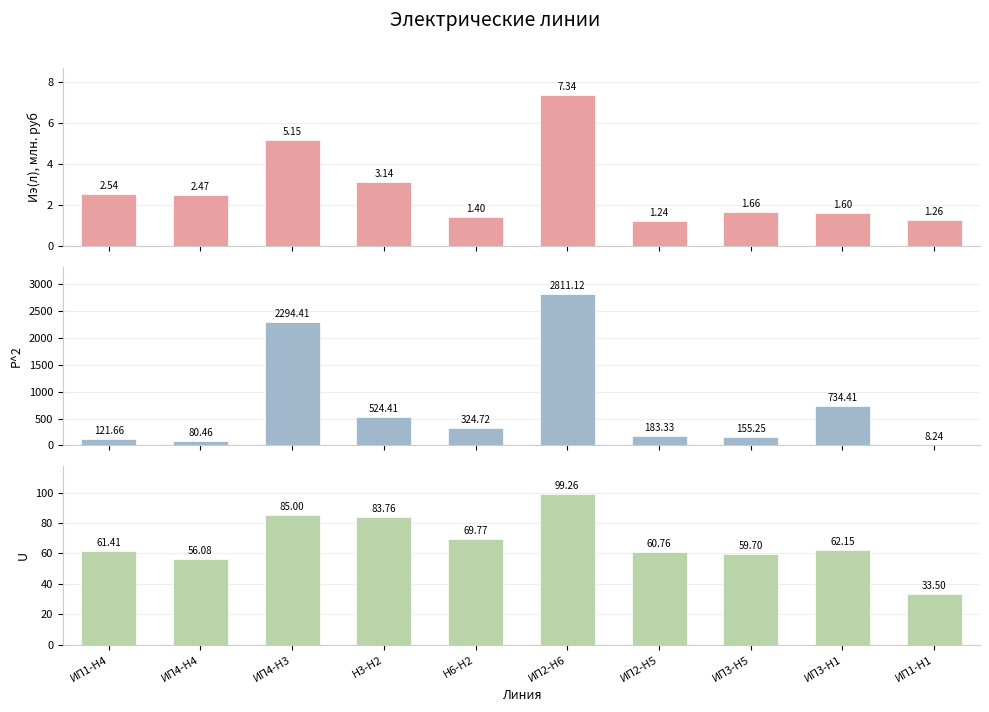

What is the difference between the maximum and minimum values in the U series?

65.8